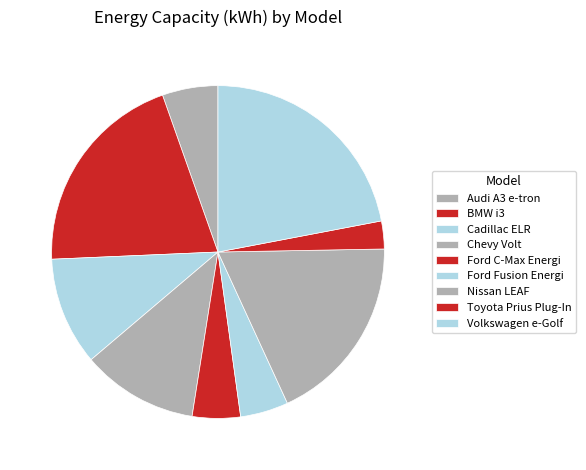

Is there any slice that represents more than half of the pie?

No